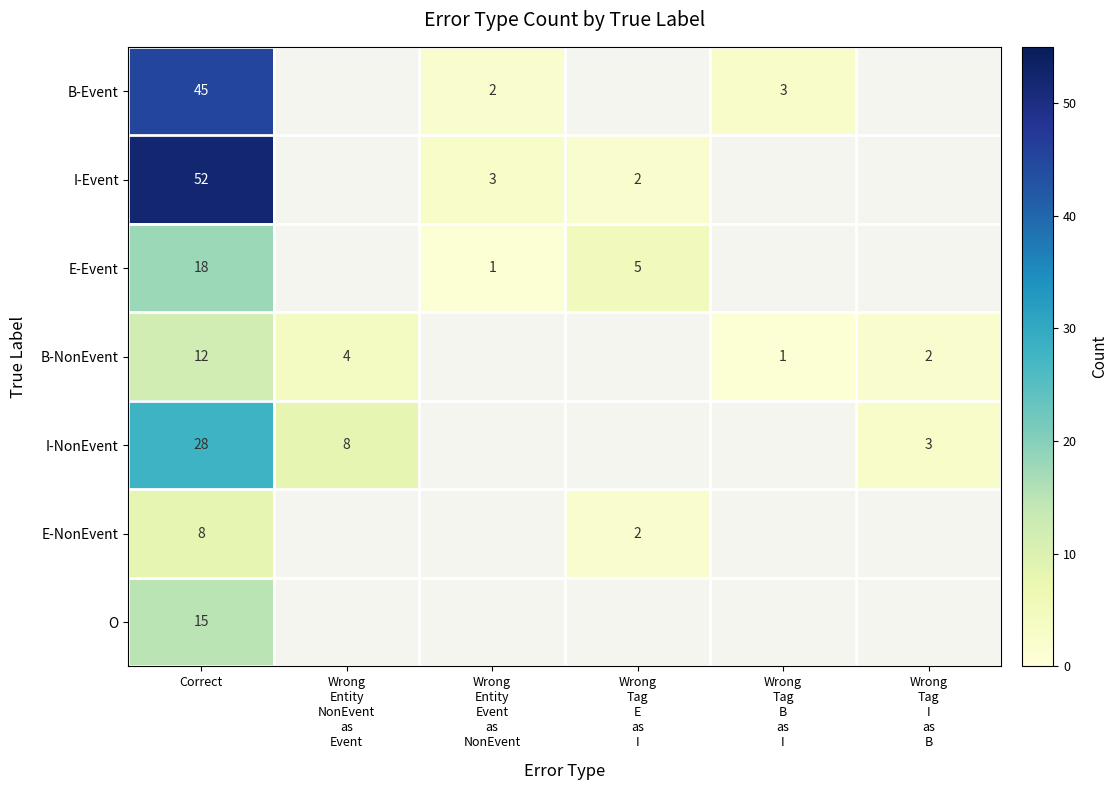

True or false: I-NonEvent has a value of 47 at Correct.

False